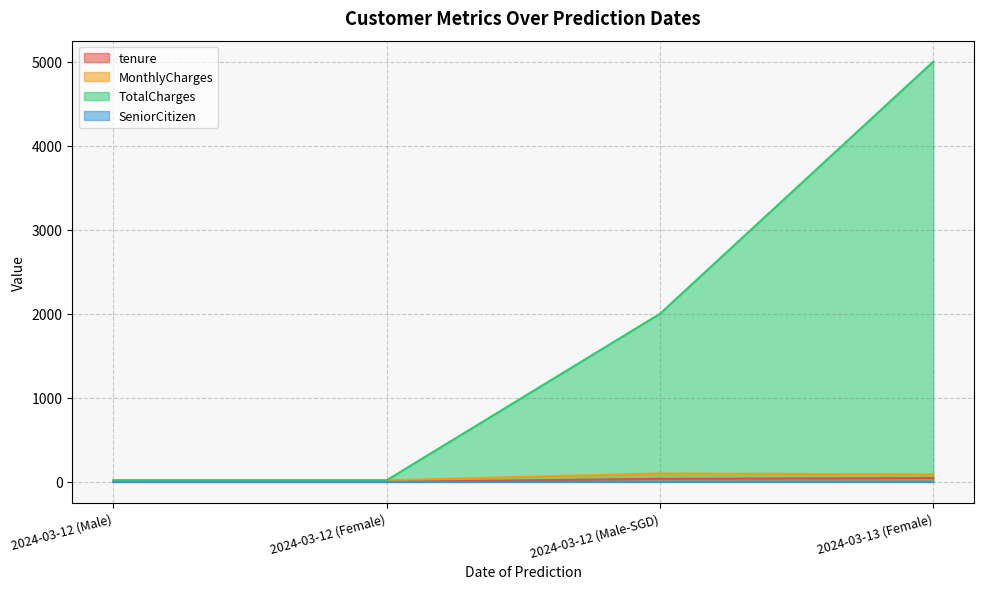

Which has a higher value, 2024-03-12 (Female) or 2024-03-12 (Male-SGD)?

2024-03-12 (Male-SGD)